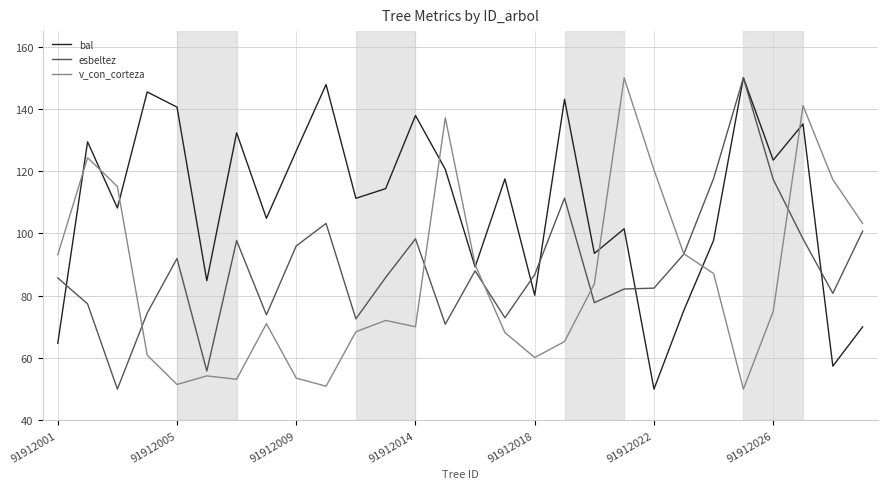

What are all the series names shown in the legend?

bal, esbeltez, v_con_corteza